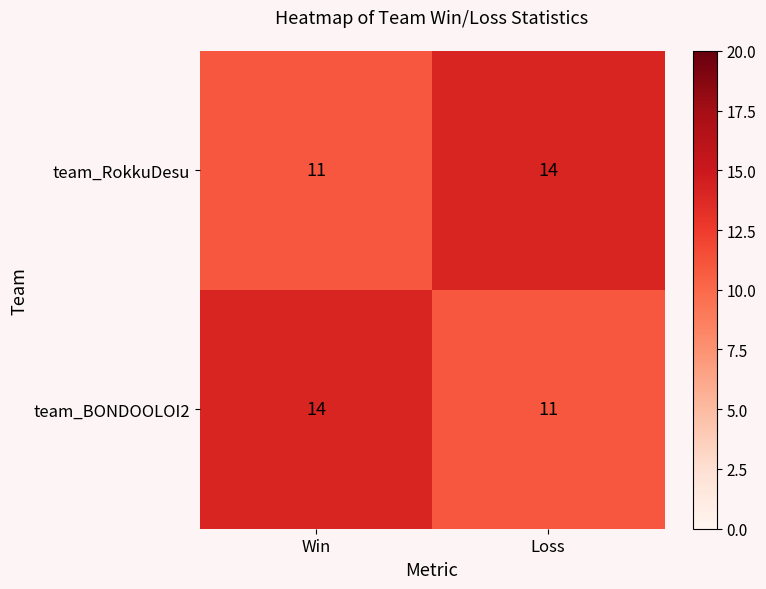

What is the maximum value shown in the chart?

14